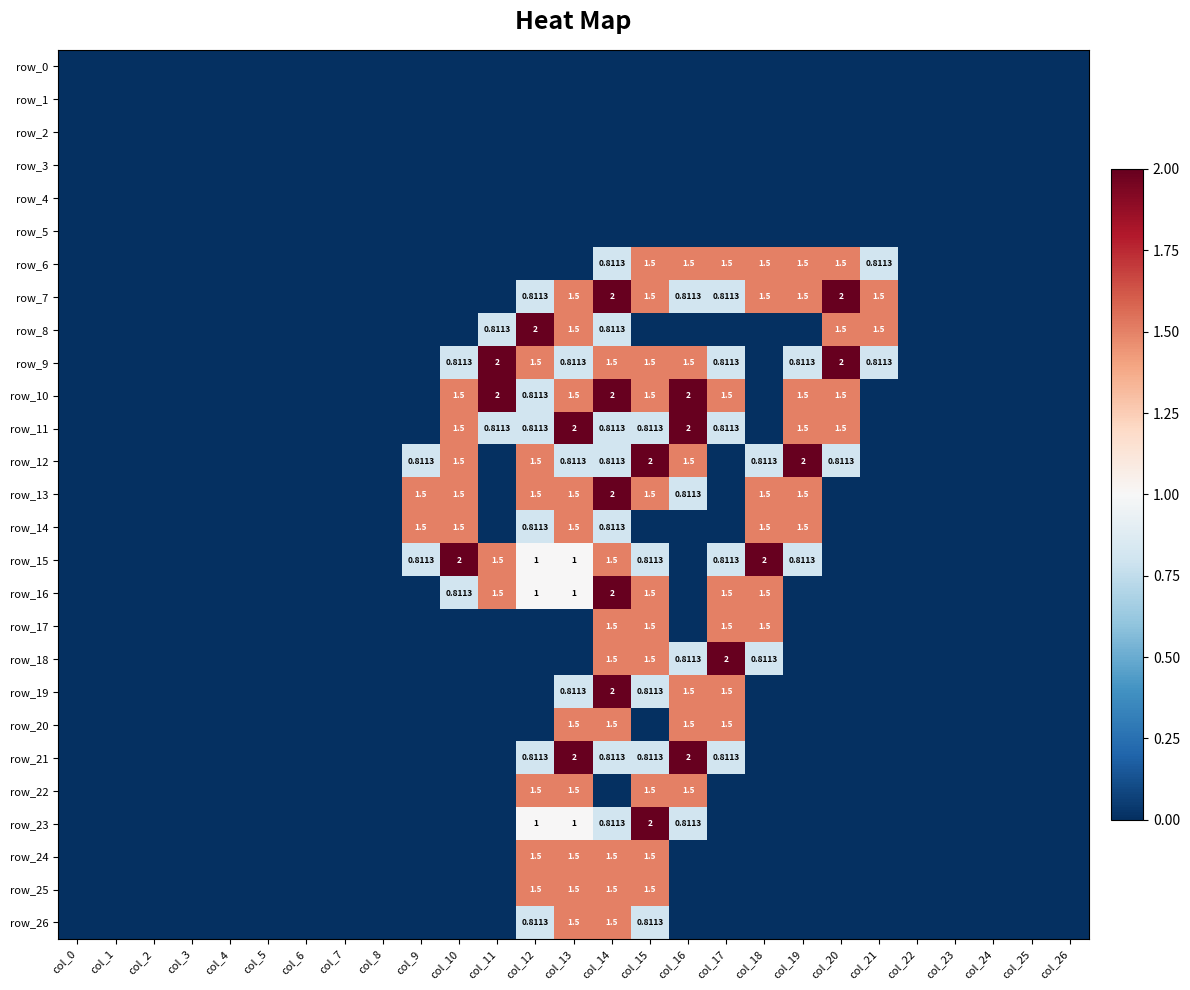

Reading right to left, what are all the values shown in this chart?

row_0: 0.0	0.0	0.0	0.0	0.0	0.0	0.0	0.0	0.0	0.0	0.0	0.0	0.0	0.0	0.0	0.0	0.0	0.0	0.0	0.0	0.0	0.0	0.0	0.0	0.0	0.0	0.0
row_1: 0.0	0.0	0.0	0.0	0.0	0.0	0.0	0.0	0.0	0.0	0.0	0.0	0.0	0.0	0.0	0.0	0.0	0.0	0.0	0.0	0.0	0.0	0.0	0.0	0.0	0.0	0.0
row_2: 0.0	0.0	0.0	0.0	0.0	0.0	0.0	0.0	0.0	0.0	0.0	0.0	0.0	0.0	0.0	0.0	0.0	0.0	0.0	0.0	0.0	0.0	0.0	0.0	0.0	0.0	0.0
row_3: 0.0	0.0	0.0	0.0	0.0	0.0	0.0	0.0	0.0	0.0	0.0	0.0	0.0	0.0	0.0	0.0	0.0	0.0	0.0	0.0	0.0	0.0	0.0	0.0	0.0	0.0	0.0
row_4: 0.0	0.0	0.0	0.0	0.0	0.0	0.0	0.0	0.0	0.0	0.0	0.0	0.0	0.0	0.0	0.0	0.0	0.0	0.0	0.0	0.0	0.0	0.0	0.0	0.0	0.0	0.0
row_5: 0.0	0.0	0.0	0.0	0.0	0.0	0.0	0.0	0.0	0.0	0.0	0.0	0.0	0.0	0.0	0.0	0.0	0.0	0.0	0.0	0.0	0.0	0.0	0.0	0.0	0.0	0.0
row_6: 0.0	0.0	0.0	0.0	0.0	0.8	1.5	1.5	1.5	1.5	1.5	1.5	0.8	0.0	0.0	0.0	0.0	0.0	0.0	0.0	0.0	0.0	0.0	0.0	0.0	0.0	0.0
row_7: 0.0	0.0	0.0	0.0	0.0	1.5	2.0	1.5	1.5	0.8	0.8	1.5	2.0	1.5	0.8	0.0	0.0	0.0	0.0	0.0	0.0	0.0	0.0	0.0	0.0	0.0	0.0
row_8: 0.0	0.0	0.0	0.0	0.0	1.5	1.5	0.0	0.0	0.0	0.0	0.0	0.8	1.5	2.0	0.8	0.0	0.0	0.0	0.0	0.0	0.0	0.0	0.0	0.0	0.0	0.0
row_9: 0.0	0.0	0.0	0.0	0.0	0.8	2.0	0.8	0.0	0.8	1.5	1.5	1.5	0.8	1.5	2.0	0.8	0.0	0.0	0.0	0.0	0.0	0.0	0.0	0.0	0.0	0.0
row_10: 0.0	0.0	0.0	0.0	0.0	0.0	1.5	1.5	0.0	1.5	2.0	1.5	2.0	1.5	0.8	2.0	1.5	0.0	0.0	0.0	0.0	0.0	0.0	0.0	0.0	0.0	0.0
row_11: 0.0	0.0	0.0	0.0	0.0	0.0	1.5	1.5	0.0	0.8	2.0	0.8	0.8	2.0	0.8	0.8	1.5	0.0	0.0	0.0	0.0	0.0	0.0	0.0	0.0	0.0	0.0
row_12: 0.0	0.0	0.0	0.0	0.0	0.0	0.8	2.0	0.8	0.0	1.5	2.0	0.8	0.8	1.5	0.0	1.5	0.8	0.0	0.0	0.0	0.0	0.0	0.0	0.0	0.0	0.0
row_13: 0.0	0.0	0.0	0.0	0.0	0.0	0.0	1.5	1.5	0.0	0.8	1.5	2.0	1.5	1.5	0.0	1.5	1.5	0.0	0.0	0.0	0.0	0.0	0.0	0.0	0.0	0.0
row_14: 0.0	0.0	0.0	0.0	0.0	0.0	0.0	1.5	1.5	0.0	0.0	0.0	0.8	1.5	0.8	0.0	1.5	1.5	0.0	0.0	0.0	0.0	0.0	0.0	0.0	0.0	0.0
row_15: 0.0	0.0	0.0	0.0	0.0	0.0	0.0	0.8	2.0	0.8	0.0	0.8	1.5	1.0	1.0	1.5	2.0	0.8	0.0	0.0	0.0	0.0	0.0	0.0	0.0	0.0	0.0
row_16: 0.0	0.0	0.0	0.0	0.0	0.0	0.0	0.0	1.5	1.5	0.0	1.5	2.0	1.0	1.0	1.5	0.8	0.0	0.0	0.0	0.0	0.0	0.0	0.0	0.0	0.0	0.0
row_17: 0.0	0.0	0.0	0.0	0.0	0.0	0.0	0.0	1.5	1.5	0.0	1.5	1.5	0.0	0.0	0.0	0.0	0.0	0.0	0.0	0.0	0.0	0.0	0.0	0.0	0.0	0.0
row_18: 0.0	0.0	0.0	0.0	0.0	0.0	0.0	0.0	0.8	2.0	0.8	1.5	1.5	0.0	0.0	0.0	0.0	0.0	0.0	0.0	0.0	0.0	0.0	0.0	0.0	0.0	0.0
row_19: 0.0	0.0	0.0	0.0	0.0	0.0	0.0	0.0	0.0	1.5	1.5	0.8	2.0	0.8	0.0	0.0	0.0	0.0	0.0	0.0	0.0	0.0	0.0	0.0	0.0	0.0	0.0
row_20: 0.0	0.0	0.0	0.0	0.0	0.0	0.0	0.0	0.0	1.5	1.5	0.0	1.5	1.5	0.0	0.0	0.0	0.0	0.0	0.0	0.0	0.0	0.0	0.0	0.0	0.0	0.0
row_21: 0.0	0.0	0.0	0.0	0.0	0.0	0.0	0.0	0.0	0.8	2.0	0.8	0.8	2.0	0.8	0.0	0.0	0.0	0.0	0.0	0.0	0.0	0.0	0.0	0.0	0.0	0.0
row_22: 0.0	0.0	0.0	0.0	0.0	0.0	0.0	0.0	0.0	0.0	1.5	1.5	0.0	1.5	1.5	0.0	0.0	0.0	0.0	0.0	0.0	0.0	0.0	0.0	0.0	0.0	0.0
row_23: 0.0	0.0	0.0	0.0	0.0	0.0	0.0	0.0	0.0	0.0	0.8	2.0	0.8	1.0	1.0	0.0	0.0	0.0	0.0	0.0	0.0	0.0	0.0	0.0	0.0	0.0	0.0
row_24: 0.0	0.0	0.0	0.0	0.0	0.0	0.0	0.0	0.0	0.0	0.0	1.5	1.5	1.5	1.5	0.0	0.0	0.0	0.0	0.0	0.0	0.0	0.0	0.0	0.0	0.0	0.0
row_25: 0.0	0.0	0.0	0.0	0.0	0.0	0.0	0.0	0.0	0.0	0.0	1.5	1.5	1.5	1.5	0.0	0.0	0.0	0.0	0.0	0.0	0.0	0.0	0.0	0.0	0.0	0.0
row_26: 0.0	0.0	0.0	0.0	0.0	0.0	0.0	0.0	0.0	0.0	0.0	0.8	1.5	1.5	0.8	0.0	0.0	0.0	0.0	0.0	0.0	0.0	0.0	0.0	0.0	0.0	0.0